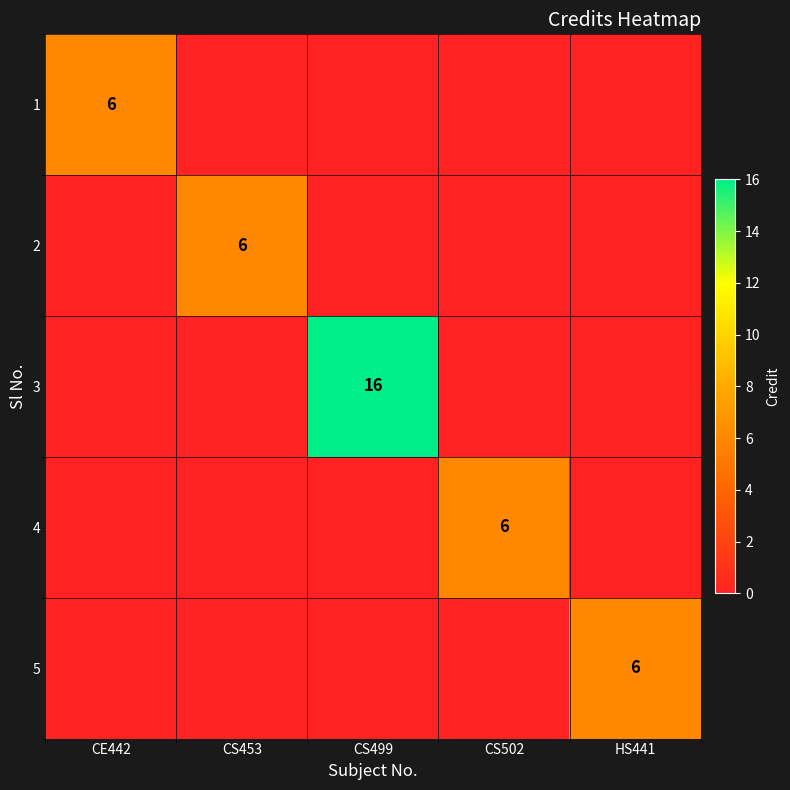

What is the difference between the highest and lowest values at CS453?

6